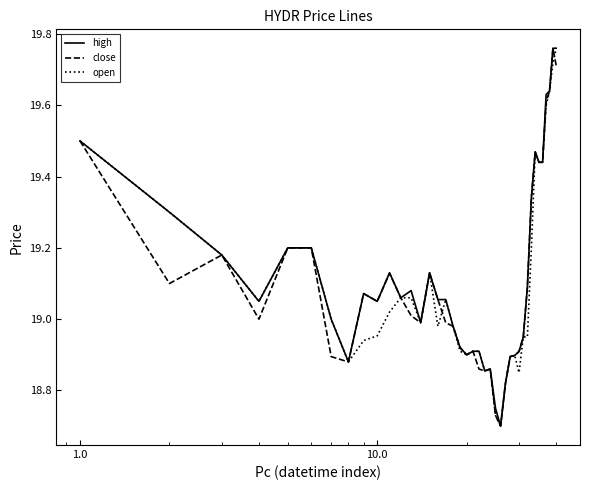

True or false: open has more than 1 points higher than both neighbors.

True